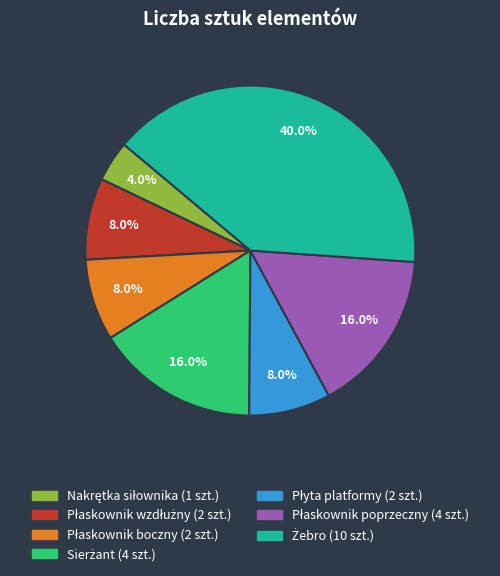

Is there a majority slice in this chart?

No